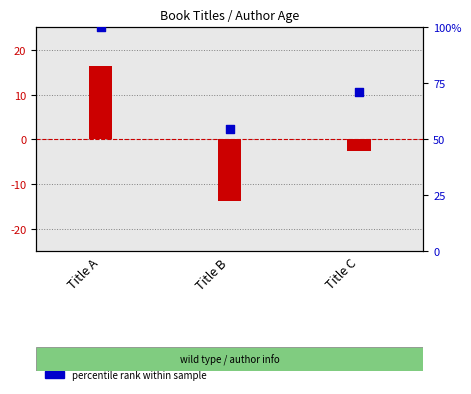

Which series contains the lowest Y value?

Author Age (centered)